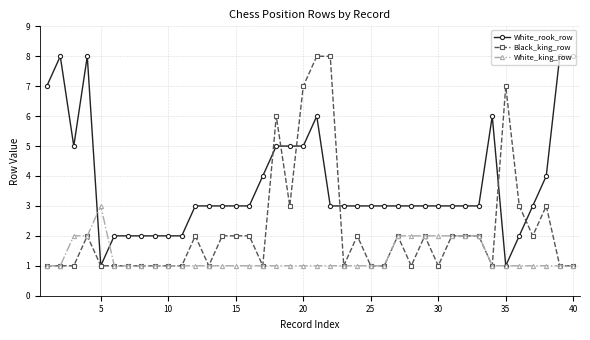

What is the value of the White_king_row point at the 25th from the left?

1